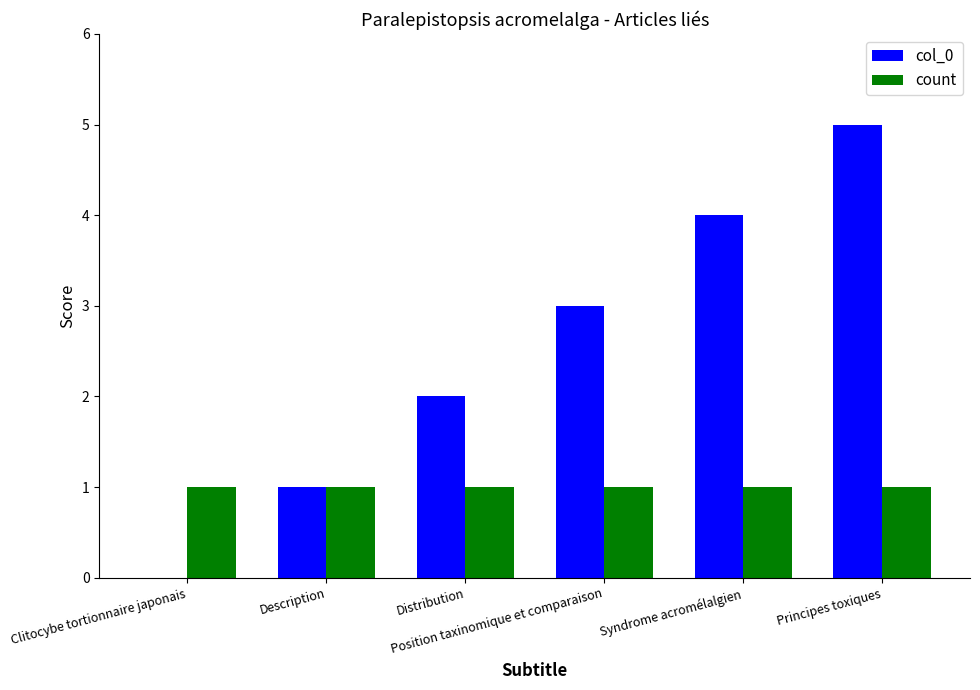

Which category has the highest value in the col_0 series?

Principes toxiques